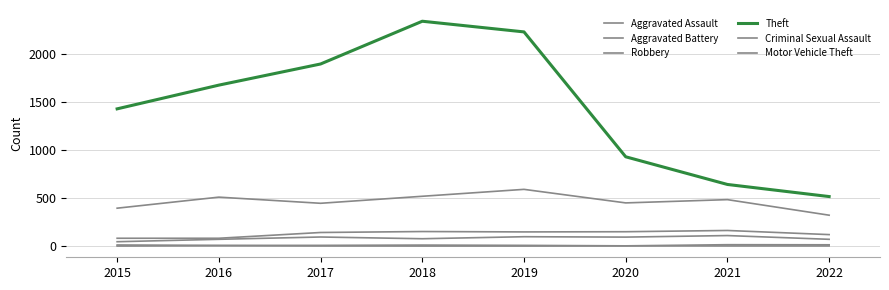

True or false: Motor Vehicle Theft and Theft cross at least once.

False